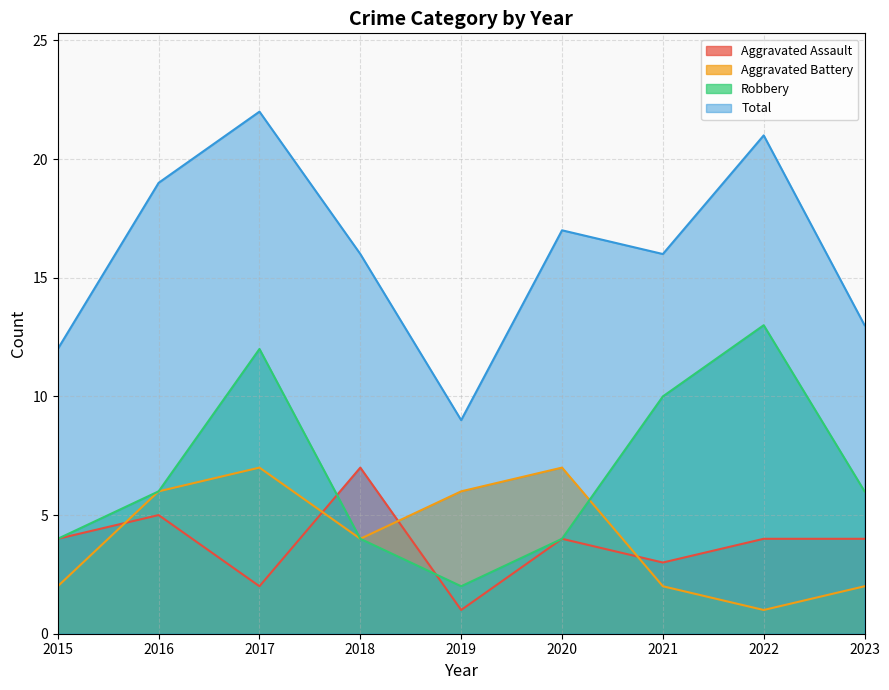

How many distinct data groups are displayed?

4